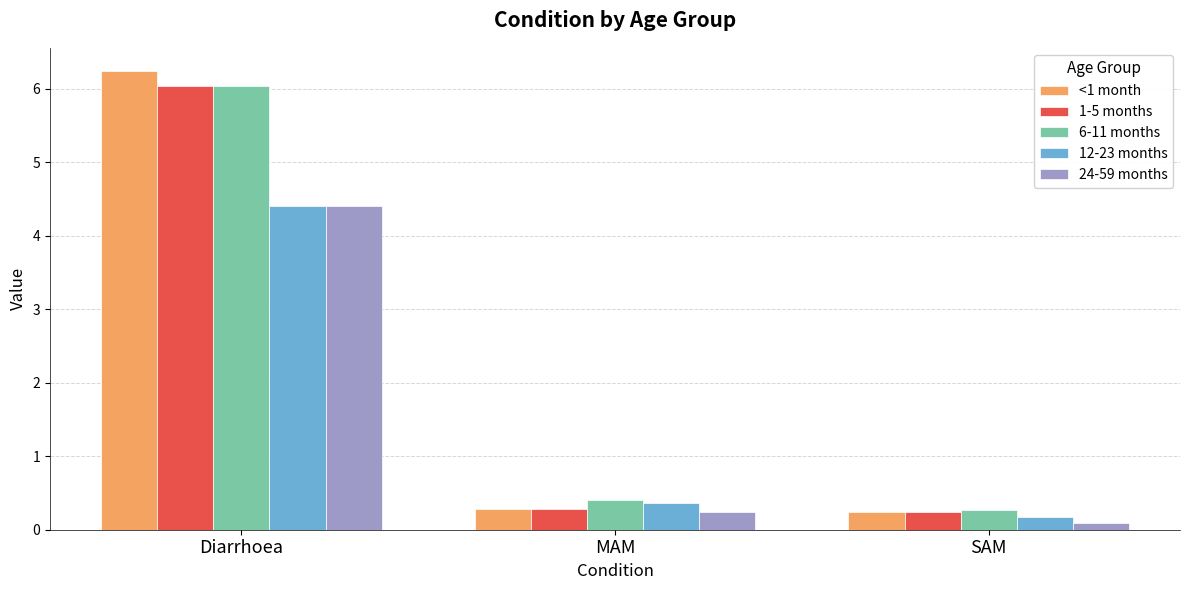

Reading left to right, extract all data points from this chart.

<1 month: Diarrhoea=6.2	MAM=0.3	SAM=0.2
1-5 months: Diarrhoea=6.0	MAM=0.3	SAM=0.2
6-11 months: Diarrhoea=6.0	MAM=0.4	SAM=0.3
12-23 months: Diarrhoea=4.4	MAM=0.4	SAM=0.2
24-59 months: Diarrhoea=4.4	MAM=0.2	SAM=0.1